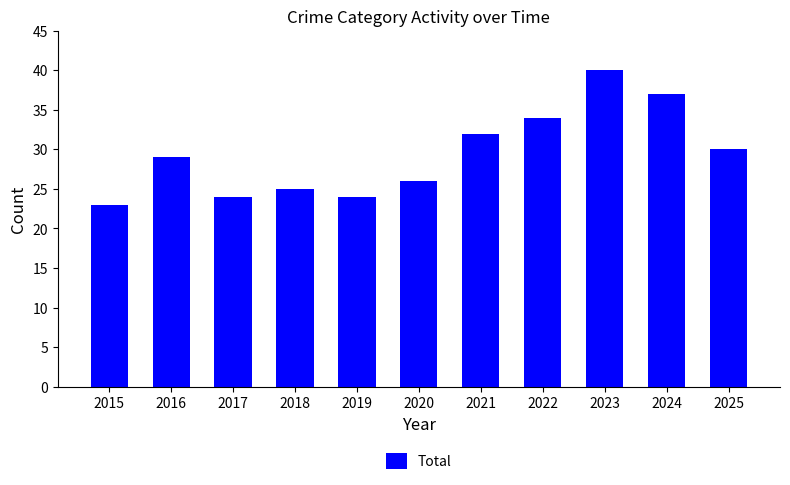

Does the chart contain stacked bars?

No